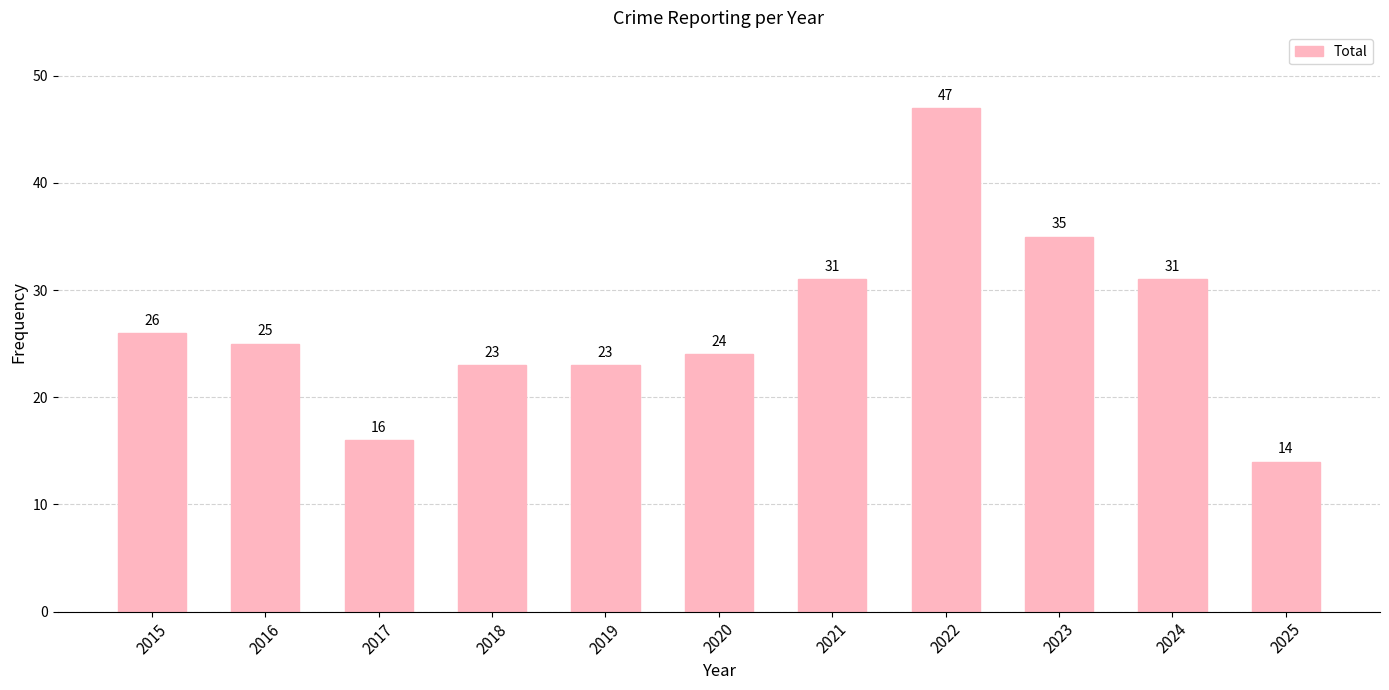

Where does the data first go above 25?

2015